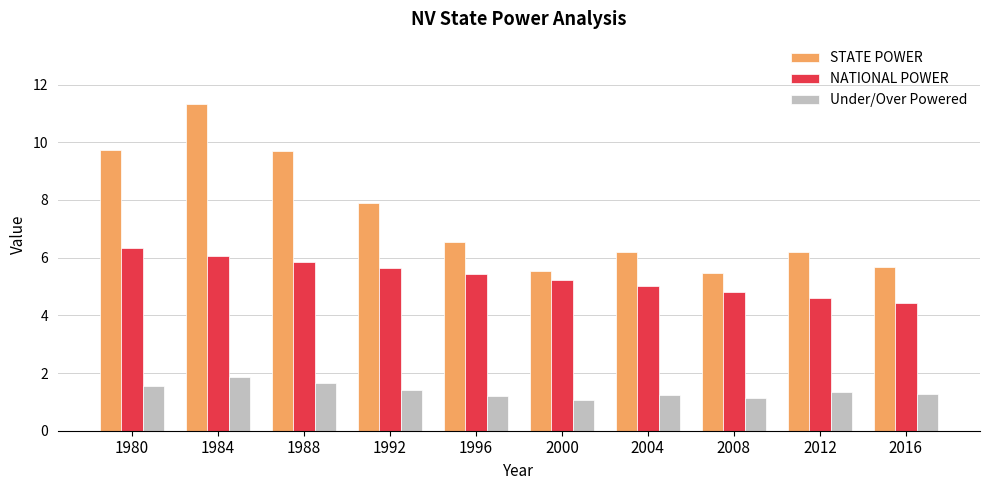

Is the value of NATIONAL POWER at 1984 greater than the value of Under/Over Powered at 2000?

Yes